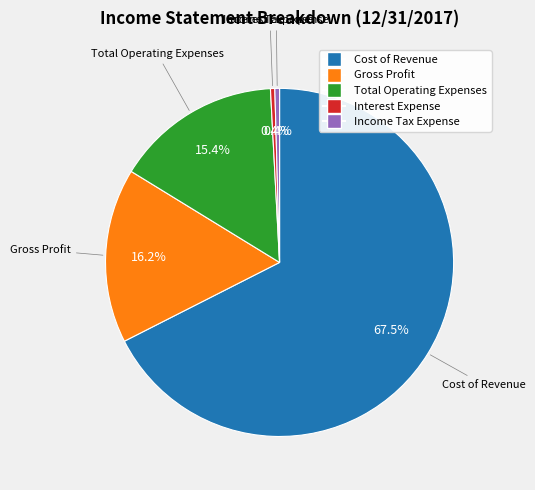

To the nearest percent, what is the difference between the largest and smallest slice percentages?

67%